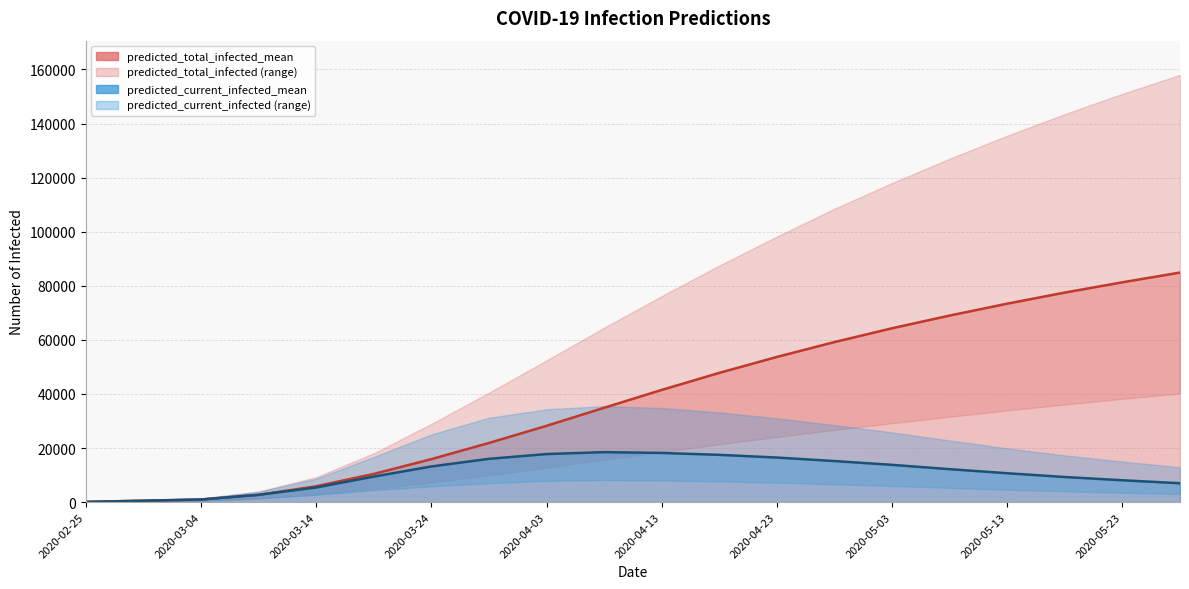

The value of predicted_current_infected_upper at 2020-03-09 is 6998. True or false?

False